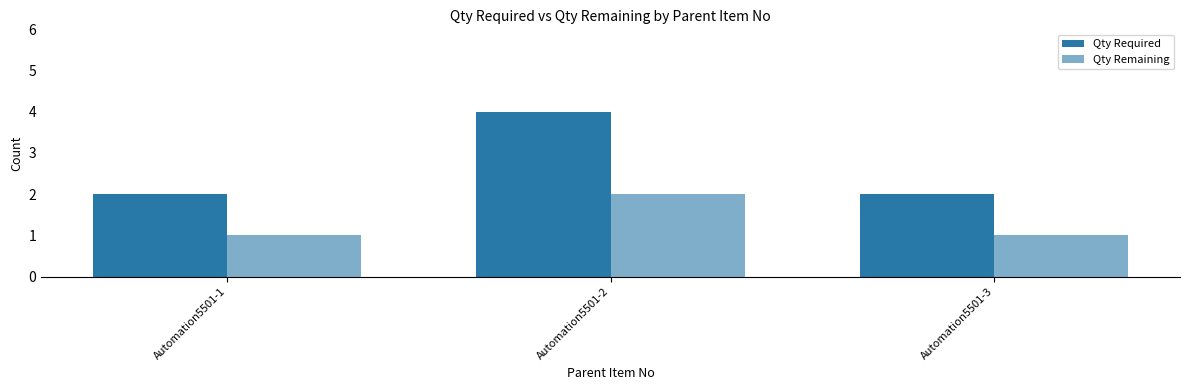

How many data points does each series have?

3